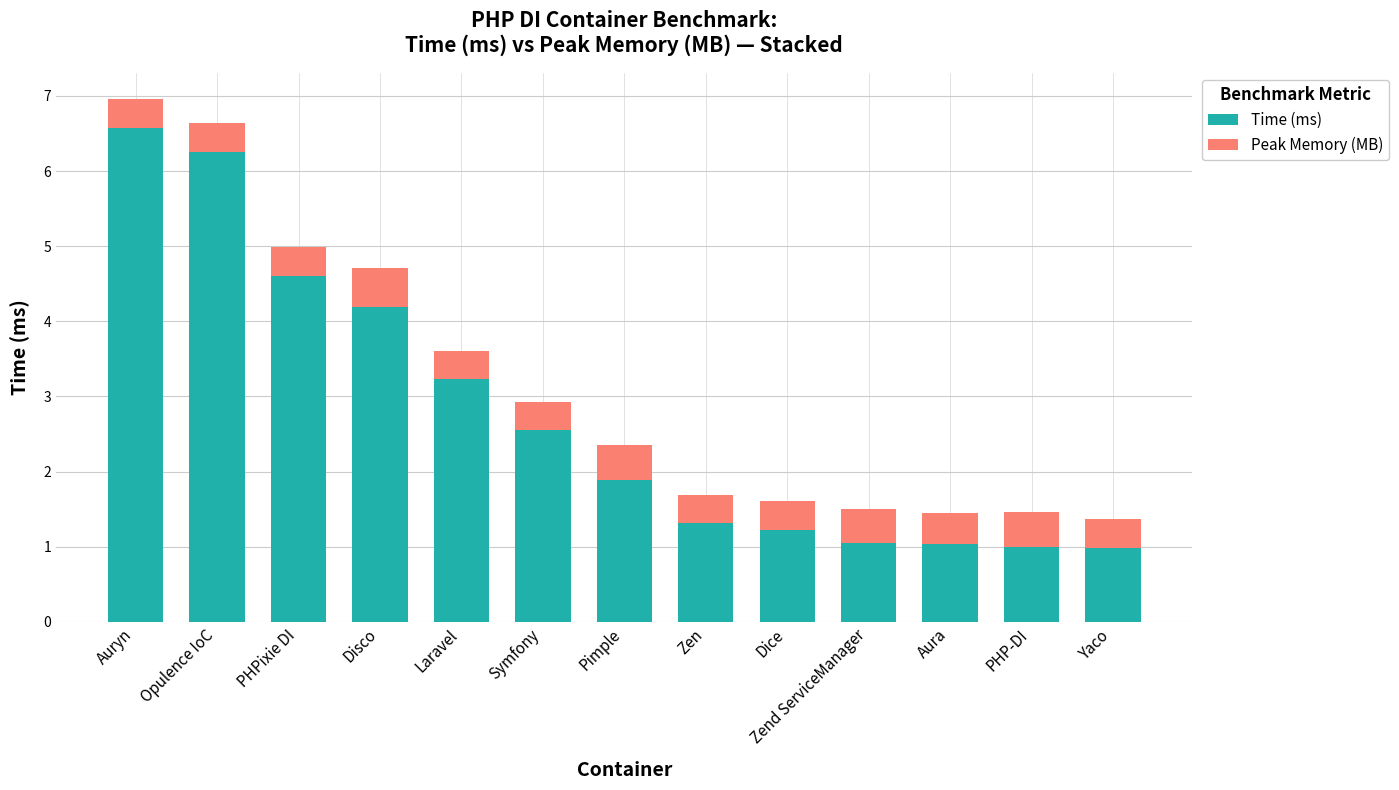

At which label is Time (ms) closest to 3?

Laravel